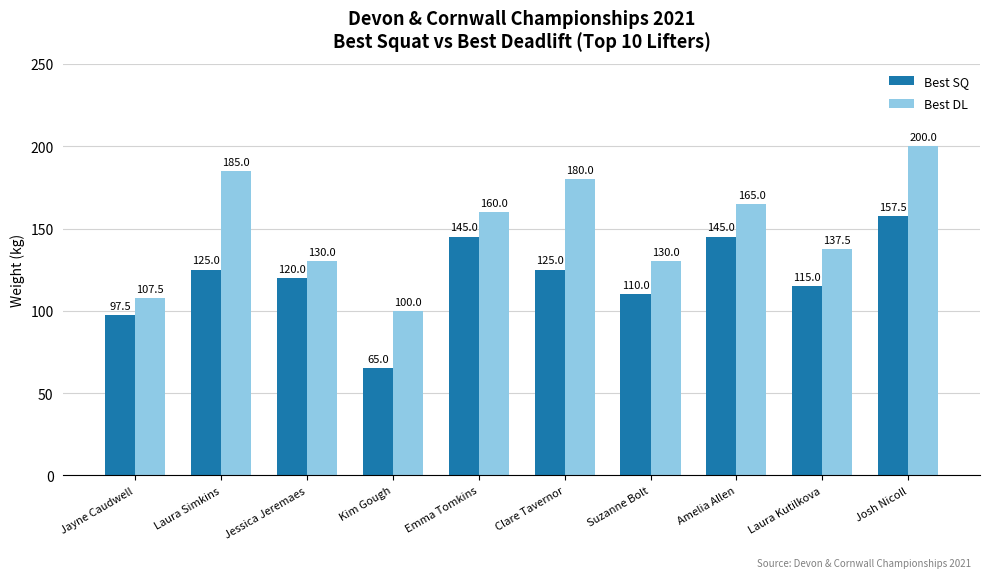

Read the Best SQ value at Laura Kutilkova.

115.0